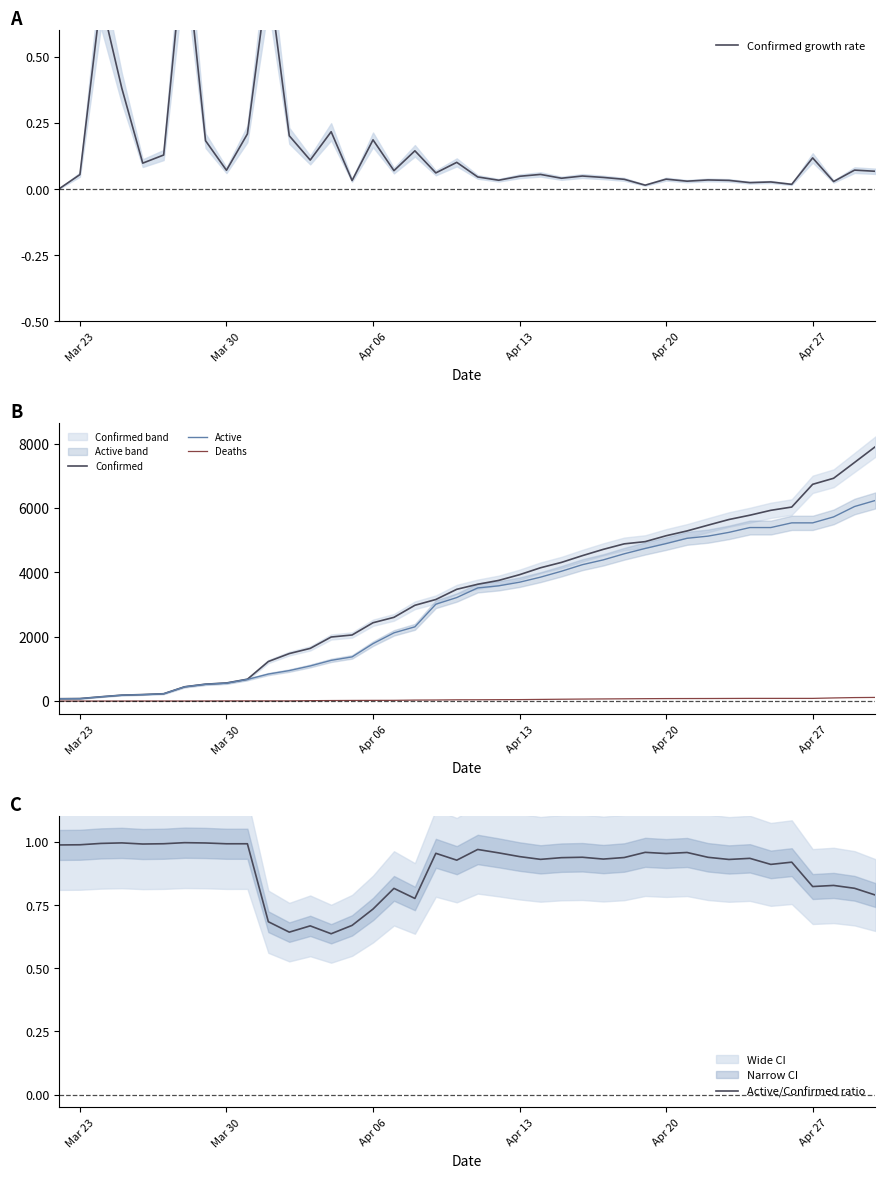

Is it true that Active/Confirmed ratio equals 0.5 at Apr 06?

False